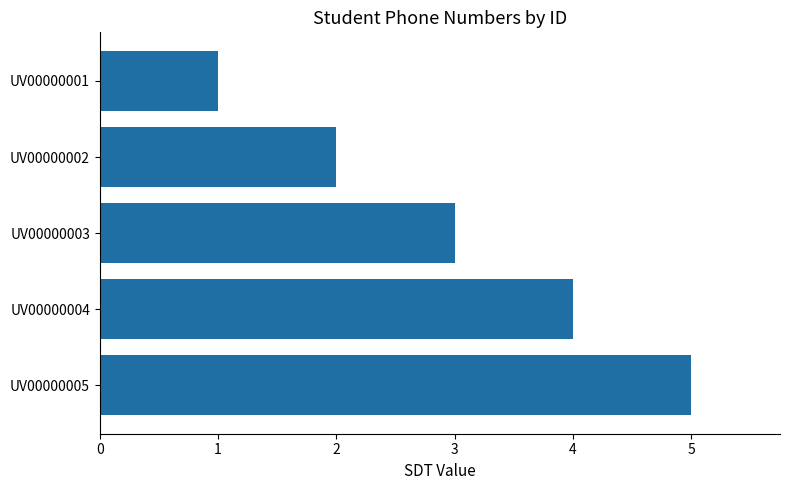

Rank the categories by value from highest to lowest.

UV00000005, UV00000004, UV00000003, UV00000002, UV00000001